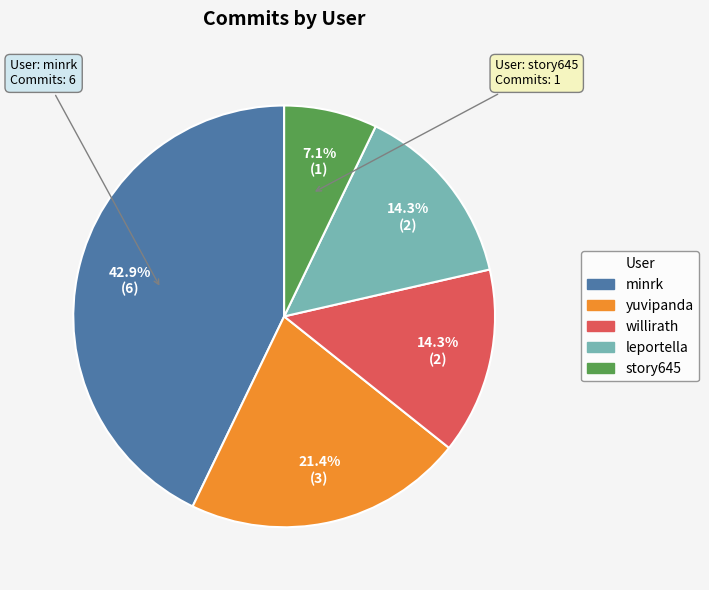

What is the largest slice in the pie chart?

minrk